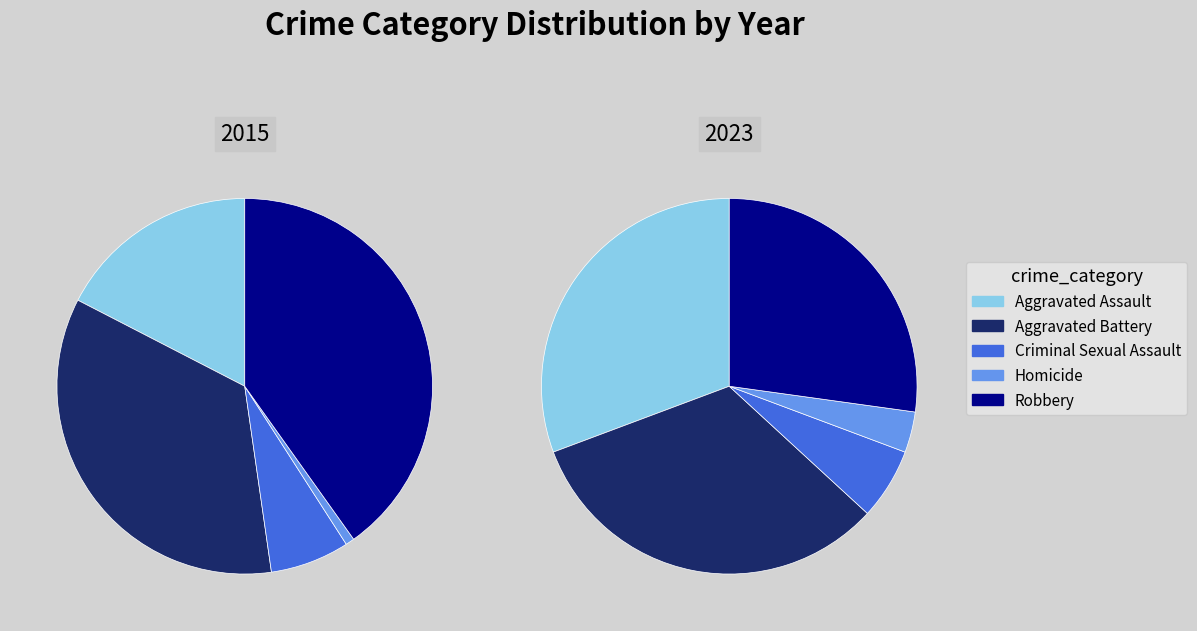

Which has a higher value, 3 or 4?

4